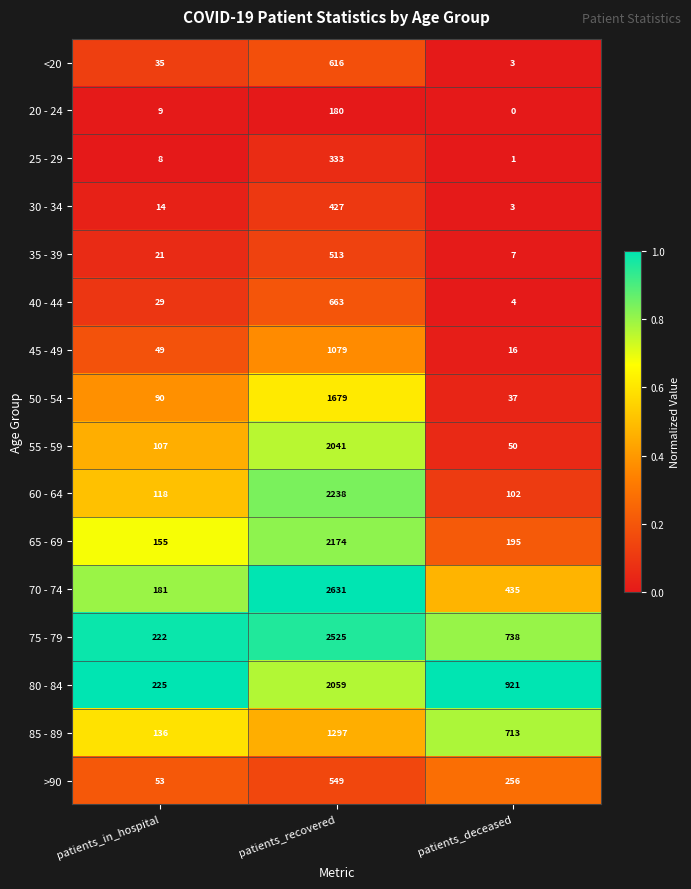

At how many categories does at least one series exceed 0?

3